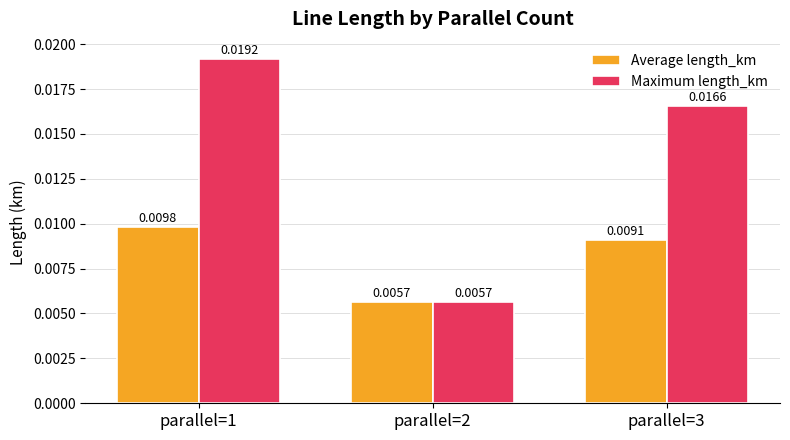

List the series in order of their overall mean, lowest first.

Average length_km, Maximum length_km